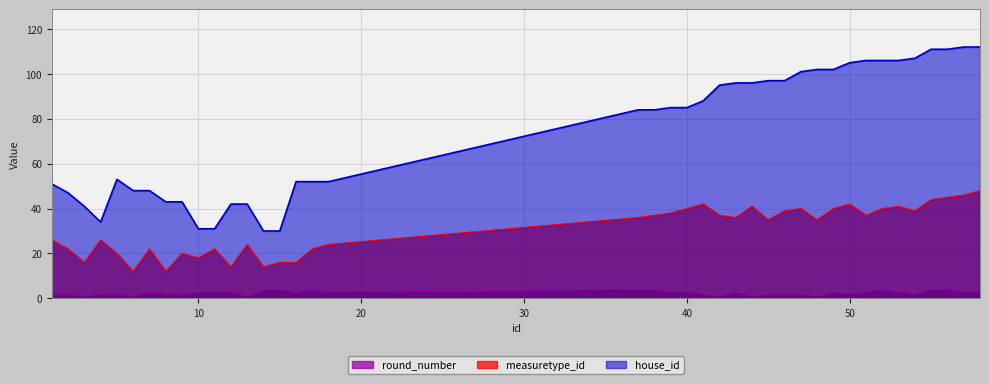

What is the maximum value for measuretype_id?

48